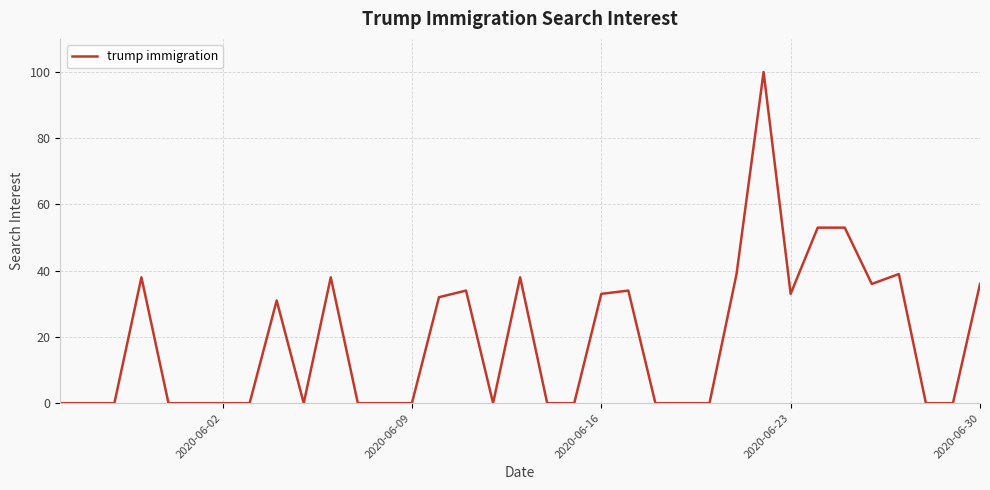

What is the difference between the maximum and minimum values?

100